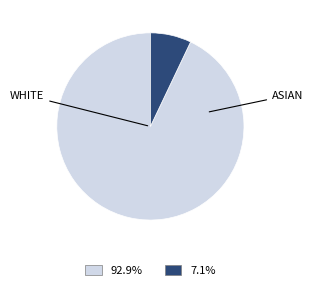

Does any single category account for the majority?

Yes